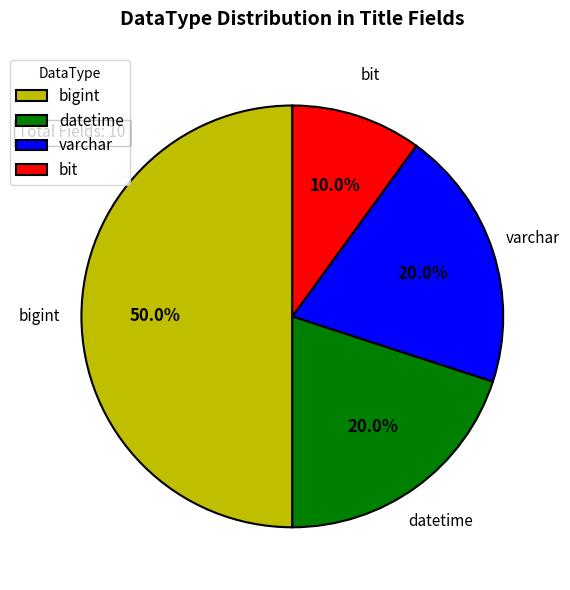

Count the number of slices in the pie.

4